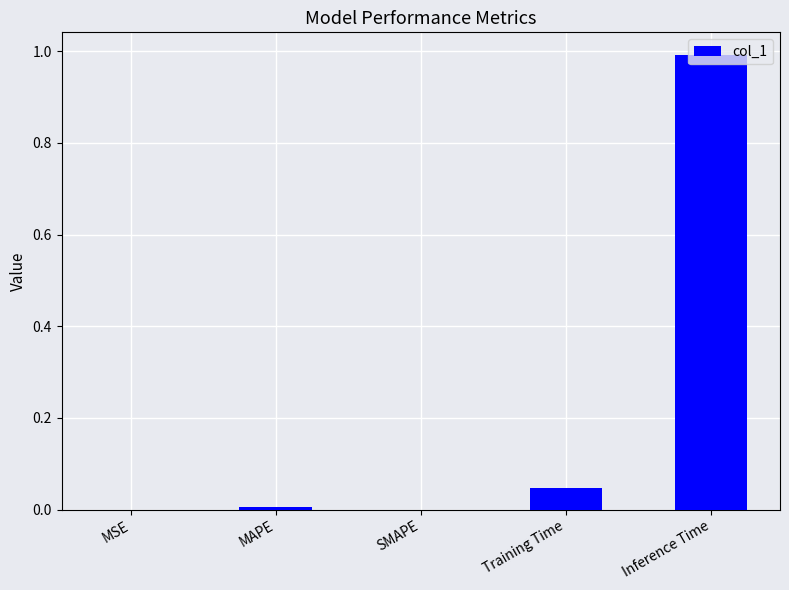

How many series are shown in this chart?

1